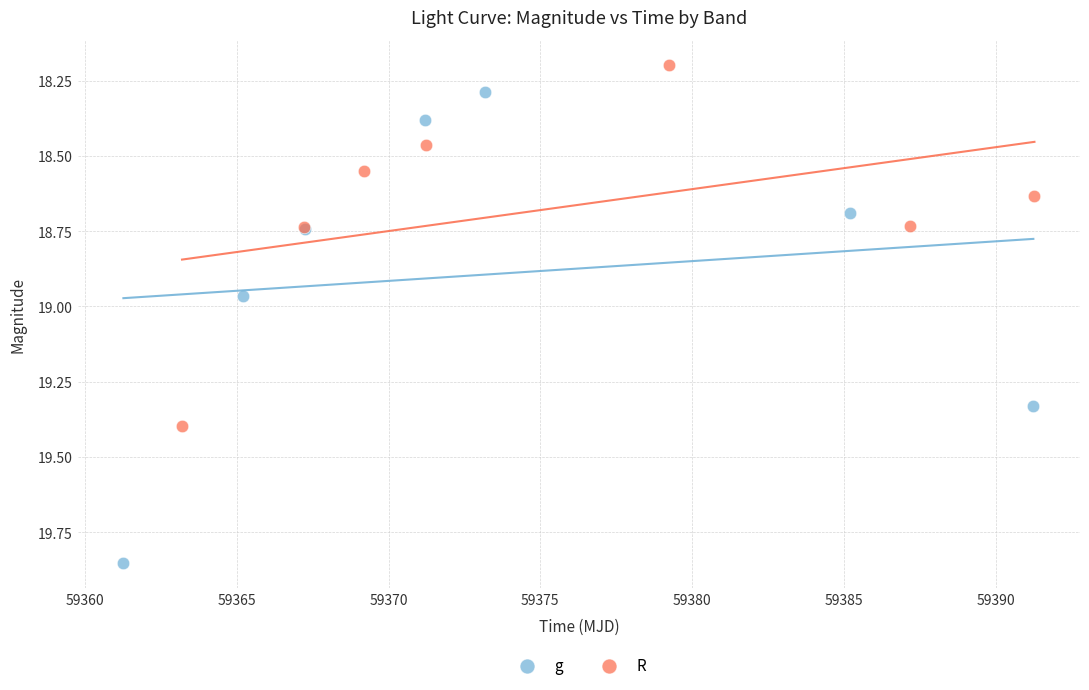

Which series reaches the maximum Y coordinate?

g